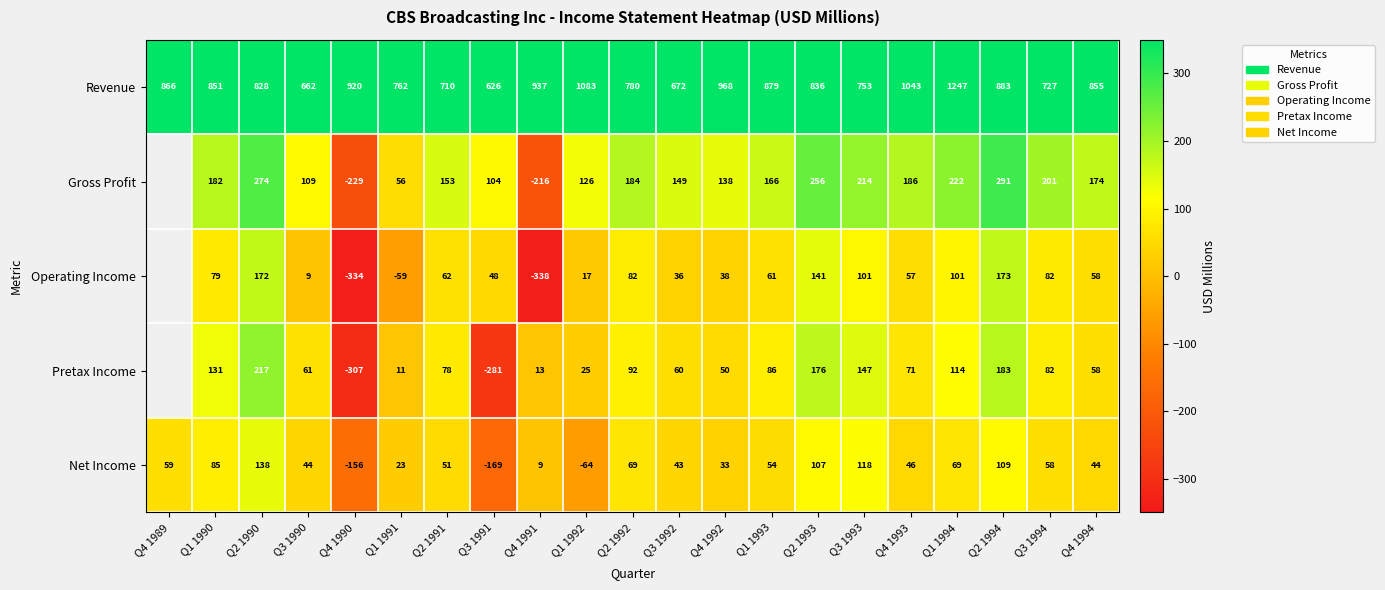

How many values in the Revenue series are below 851?

10